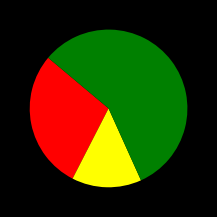

Is there any slice that represents more than half of the pie?

Yes